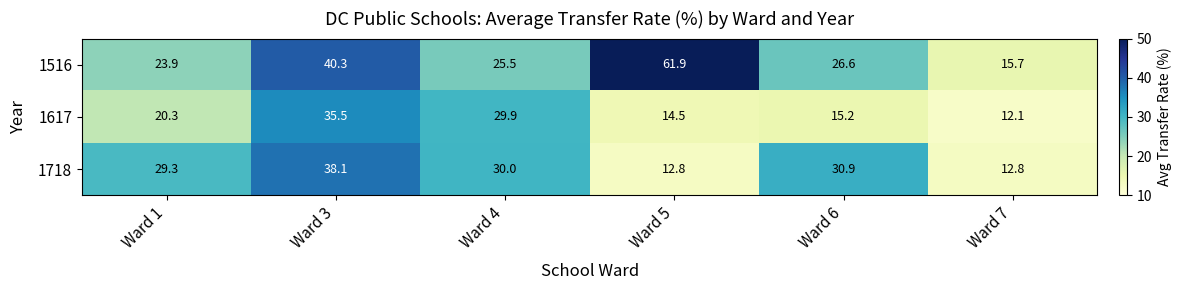

What is the difference between the maximum and minimum values in the 1617 series?

23.4